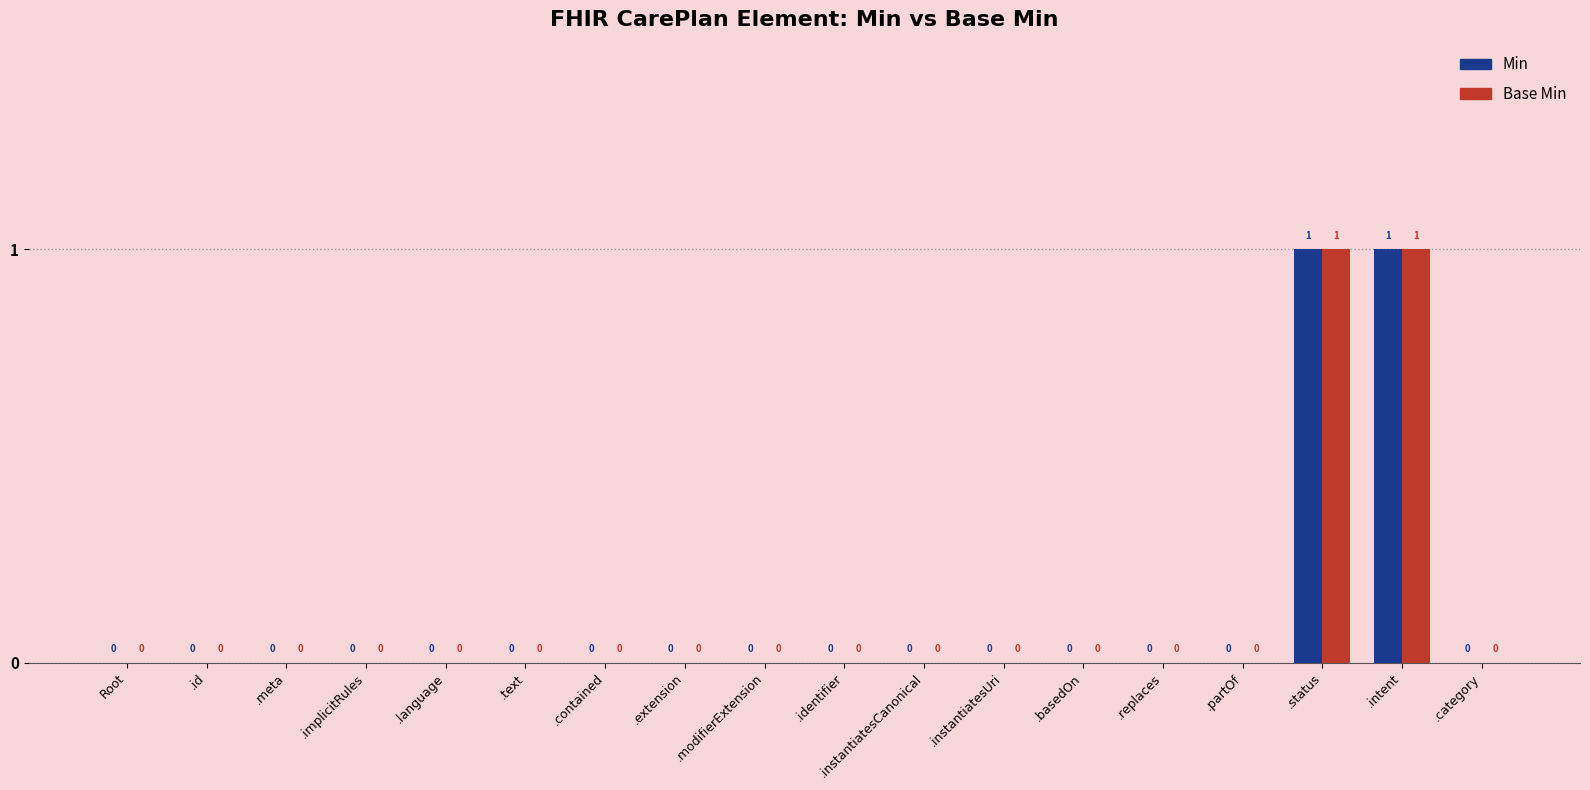

How many values in the Min series exceed 0?

2